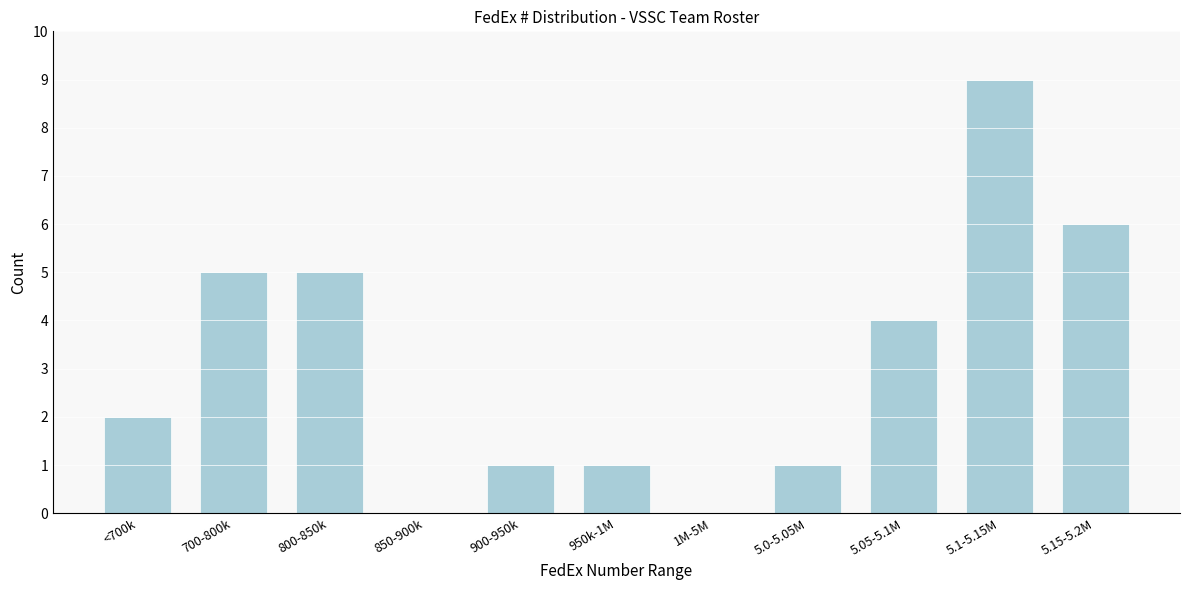

Reading right to left, what are all the values shown in this chart?

5.15-5.2M=6	5.1-5.15M=9	5.05-5.1M=4	5.0-5.05M=1	1M-5M=0	950k-1M=1	900-950k=1	850-900k=0	800-850k=5	700-800k=5	<700k=2